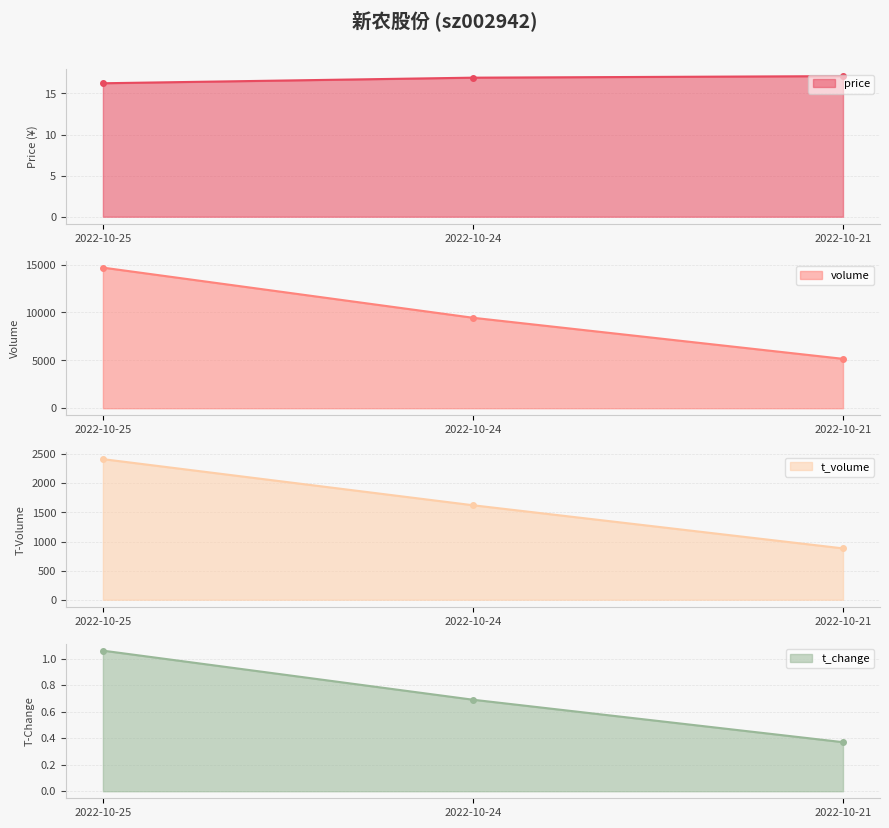

At which label does volume first exceed 9450?

2022-10-25